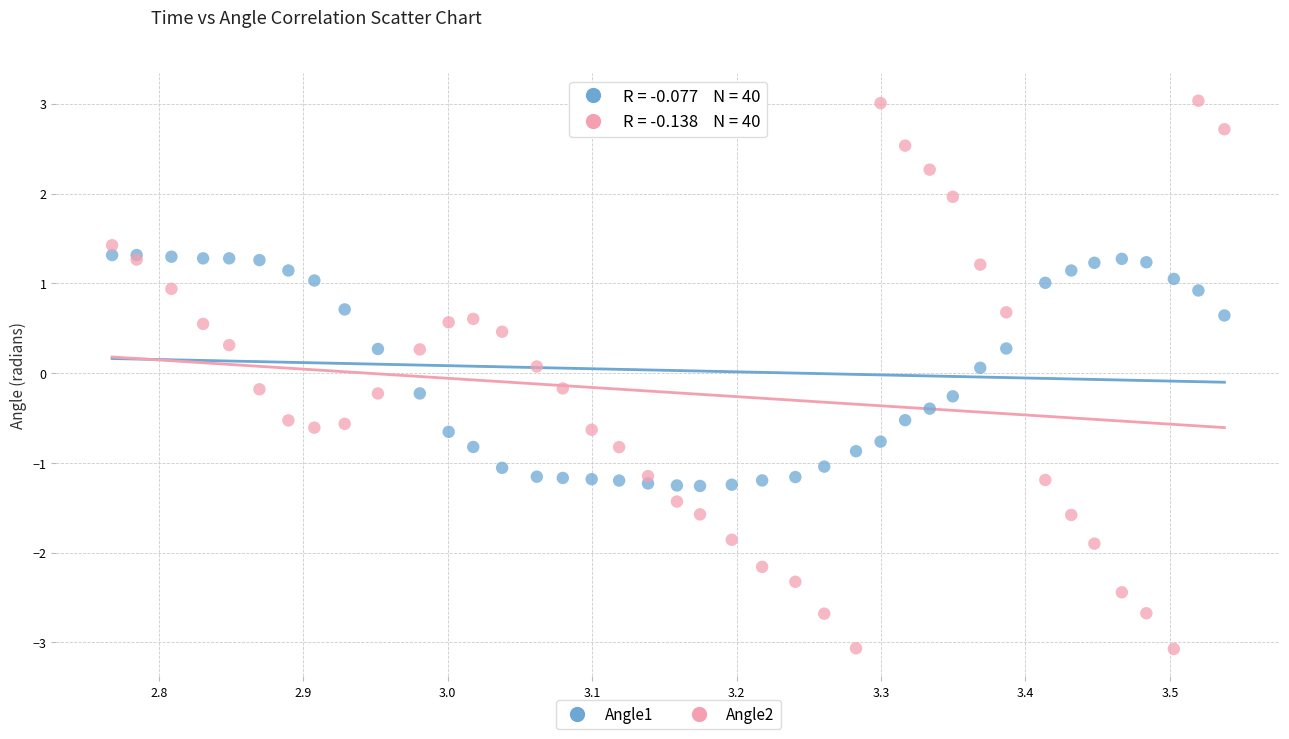

What is the X range (max minus min) for the scatter plot?

0.8